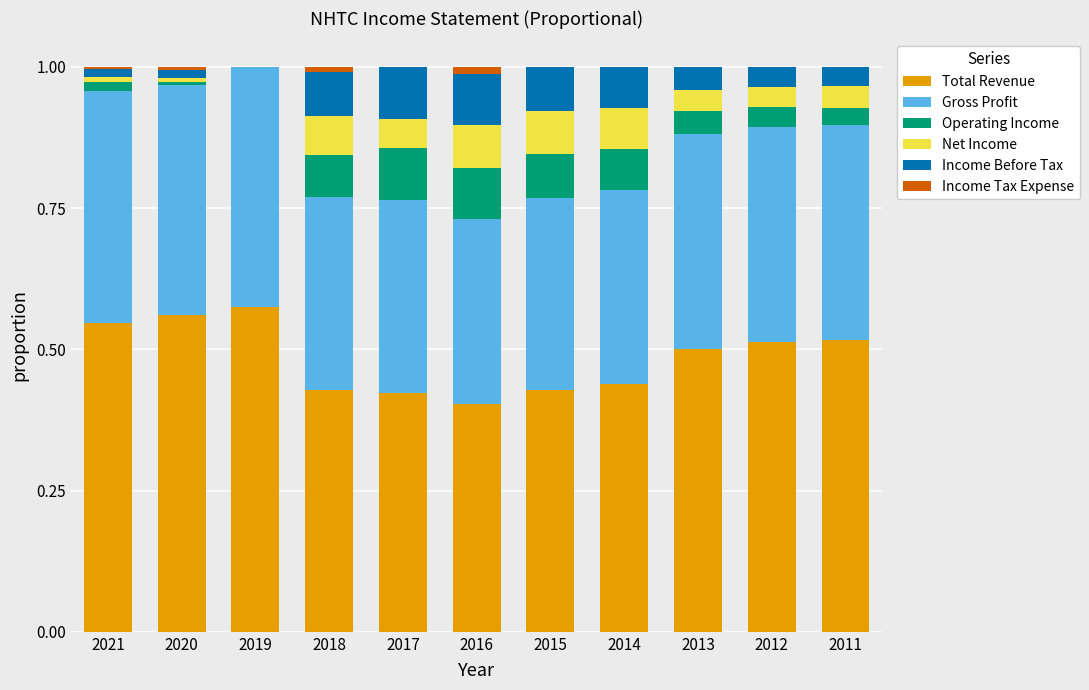

What are all the series names shown in the legend?

Total Revenue, Gross Profit, Operating Income, Net Income, Income Before Tax, Income Tax Expense